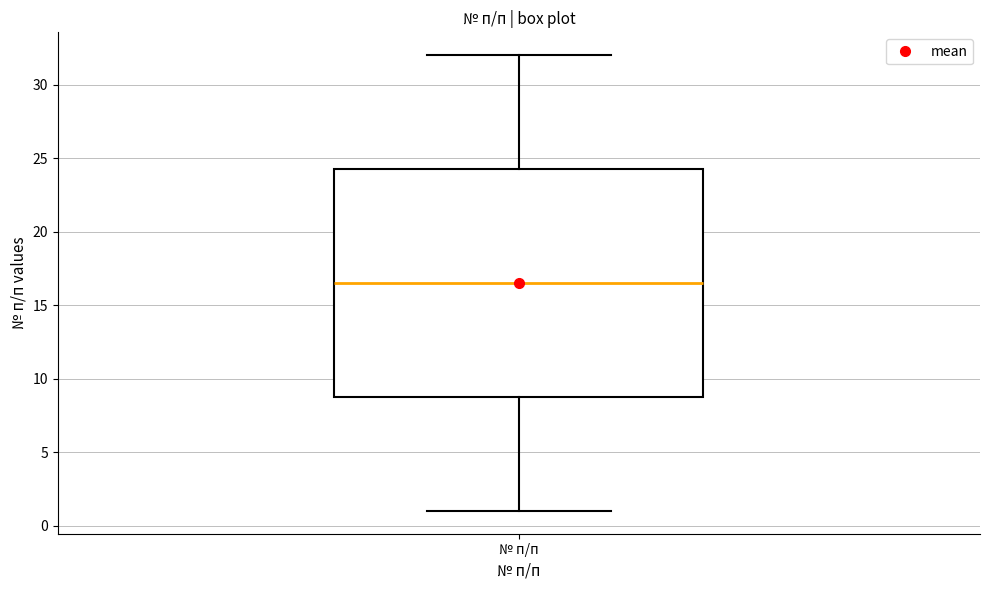

Read this box plot against the y-axis: the position of the median line, the range covered by the box, and the ends of both whiskers. The values are not printed on the chart, so give them approximately, as read against the axis.

median 16.5, box 9.0 to 24.5, whiskers 1.0 to 32.0